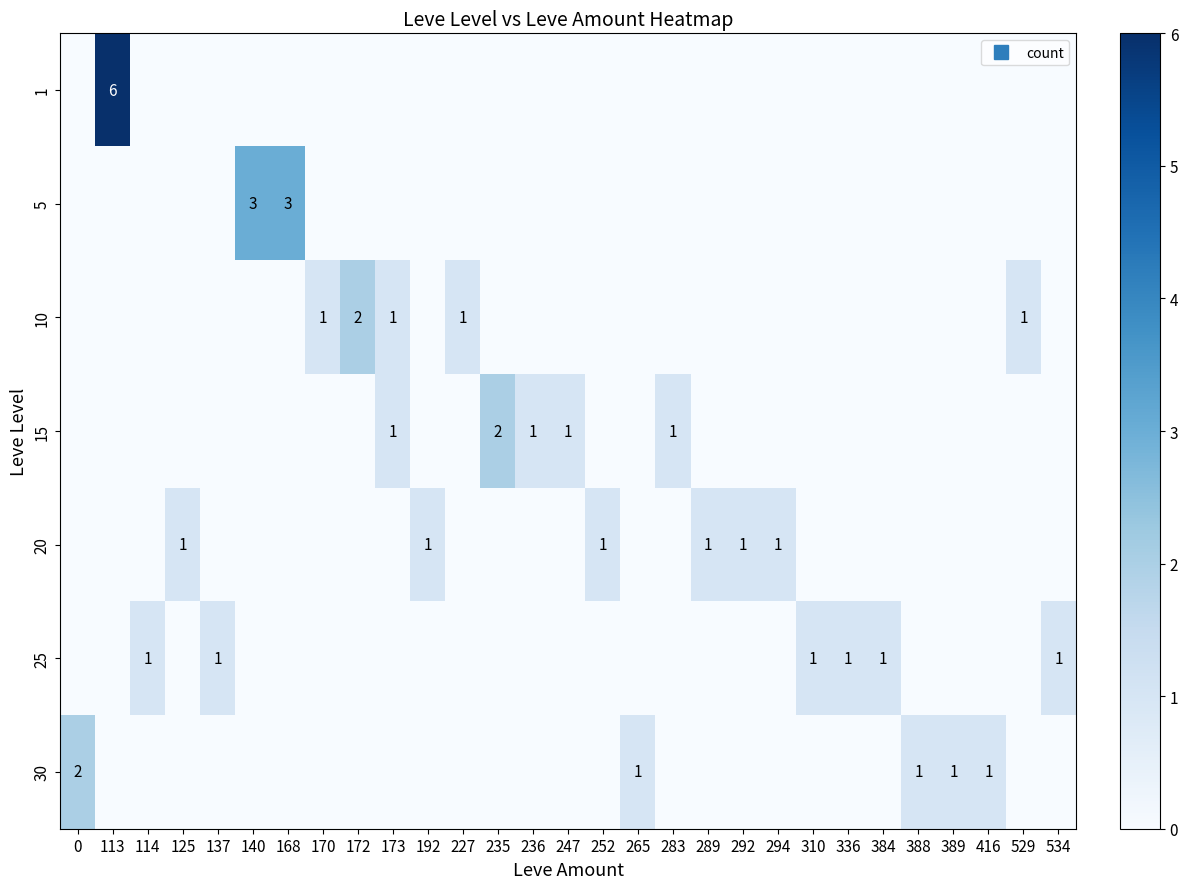

What is the sum of all 5 values?

6